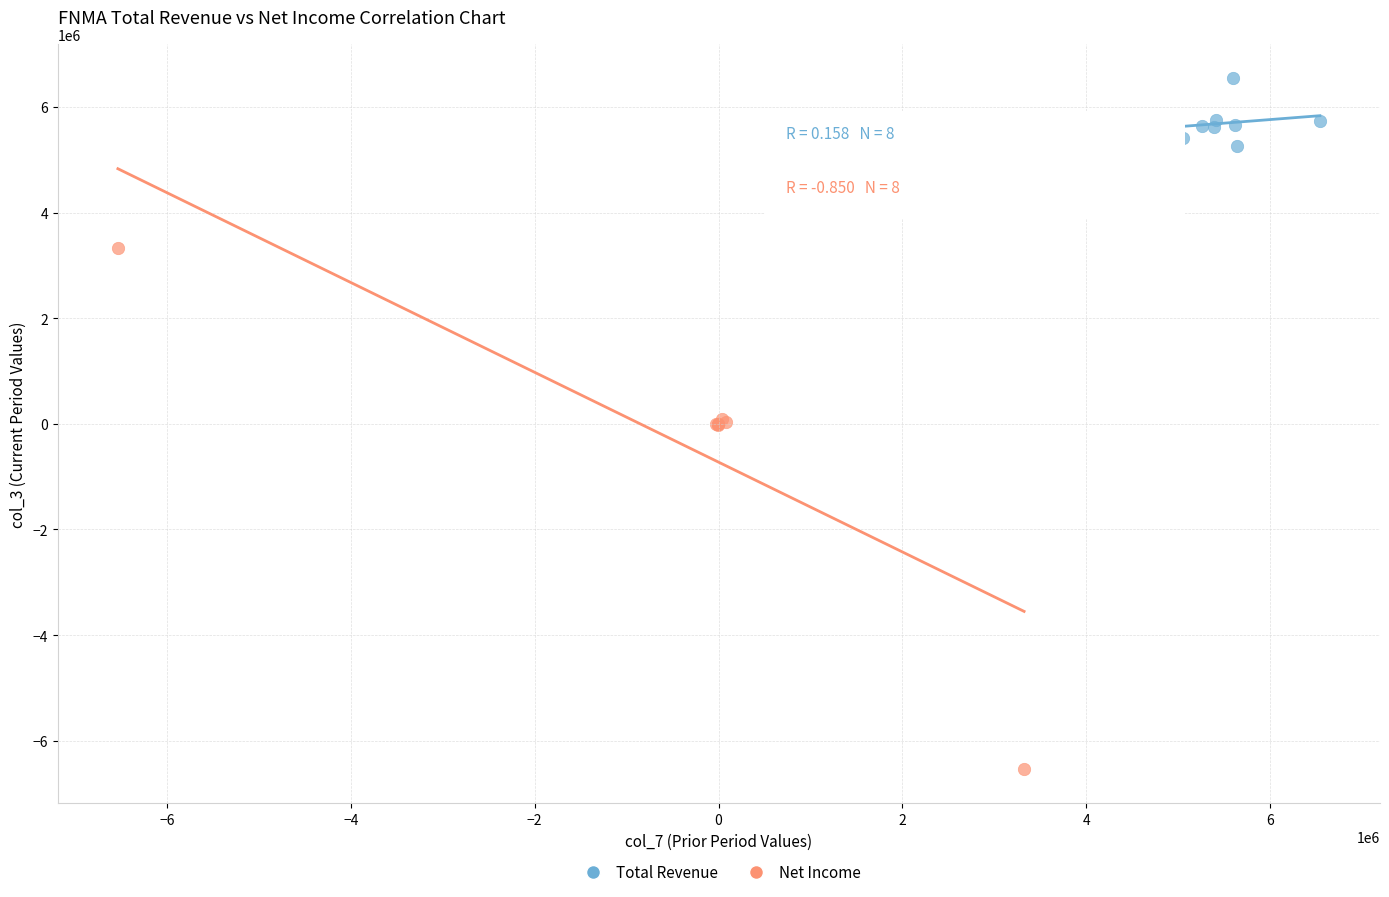

What are all the series names shown in the legend?

Total Revenue, Net Income